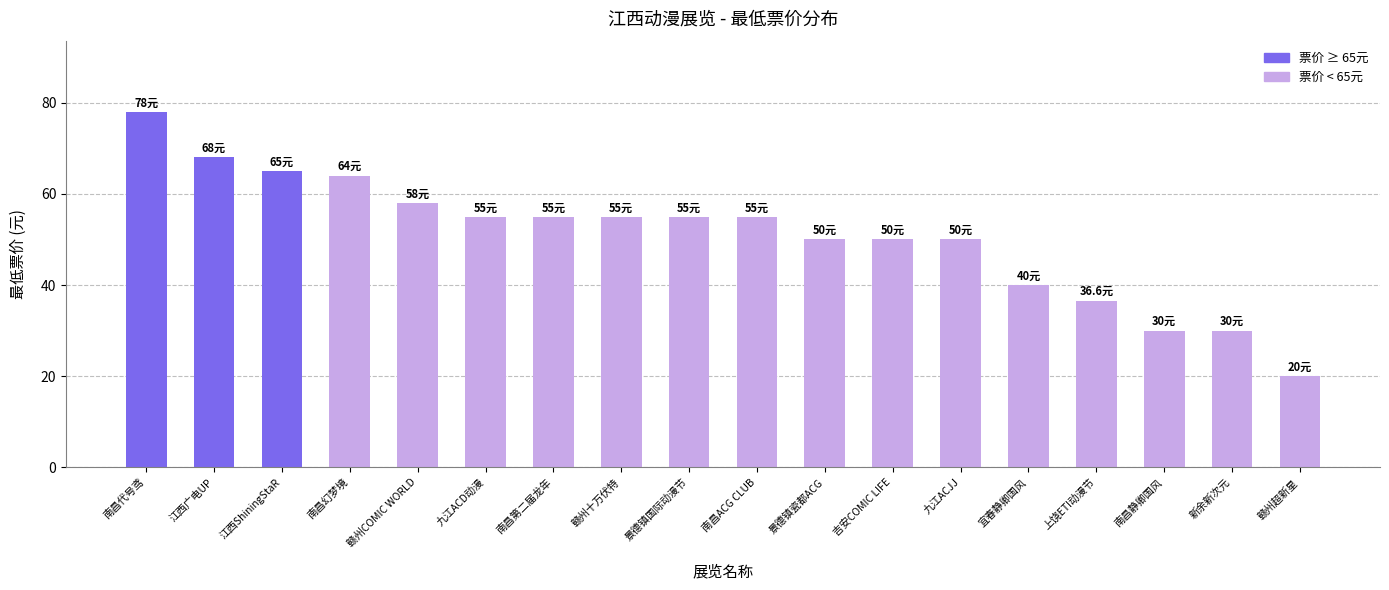

What is the change in value from 江西广电UP to 新余新次元?

-38.0